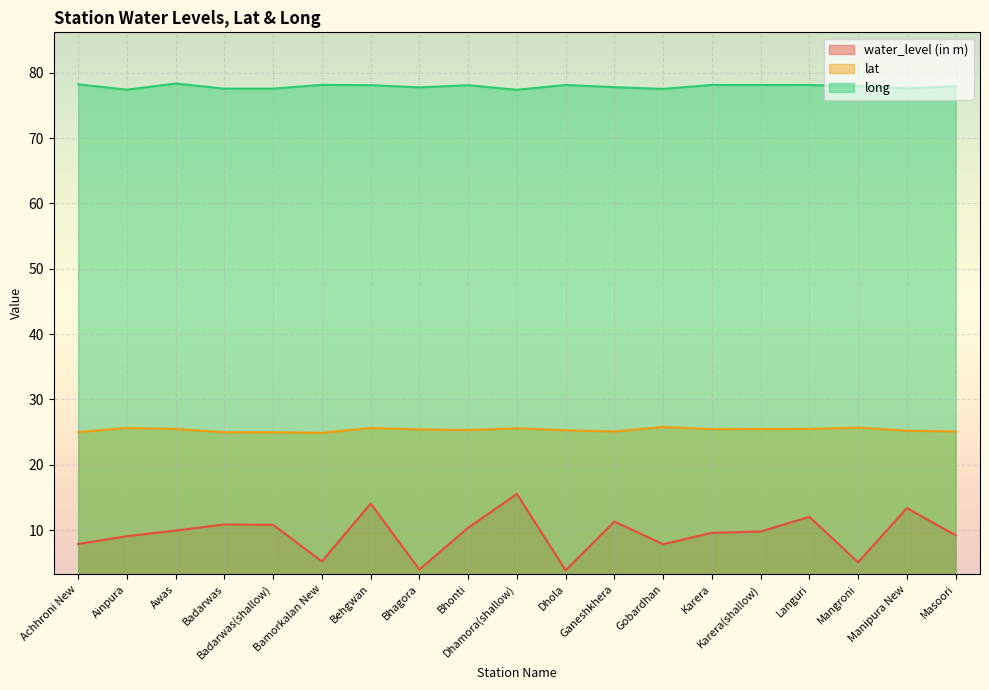

What is the label of the 19th point from the right?

Achhroni New